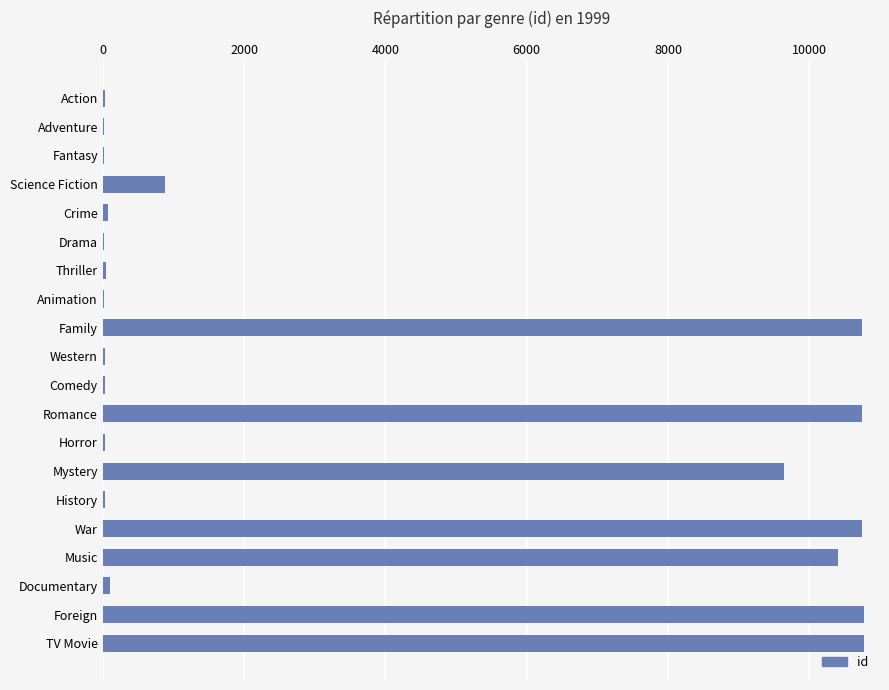

Between Comedy and TV Movie, which is larger?

TV Movie